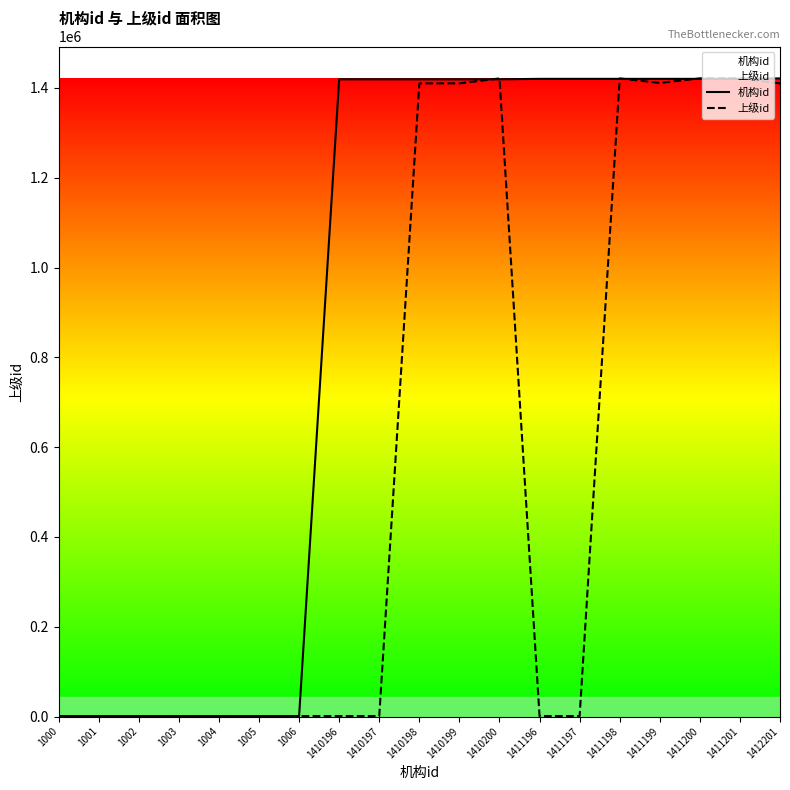

Reading left to right, extract all data points from this chart.

机构id: 1000=1006.4	1001=1007.4	1002=1008.4	1003=1009.4	1004=1010.4	1005=1011.4	1006=1012.4	1410196=1419219.2	1410197=1419220.2	1410198=1419221.2	1410199=1419222.2	1410200=1419223.2	1411196=1420225.6	1411197=1420226.6	1411198=1420227.6	1411199=1420228.6	1411200=1420229.6	1411201=1420230.6	1412201=1421237.0
上级id: 1000=1.0	1001=1000.0	1002=1000.0	1003=1000.0	1004=1003.0	1005=1001.0	1006=1001.0	1410196=1000.0	1410197=1000.0	1410198=1410197.0	1410199=1410197.0	1410200=1421236.0	1411196=1000.0	1411197=1000.0	1411198=1421237.0	1411199=1411197.0	1411200=1421236.0	1411201=1421236.0	1412201=1410197.0